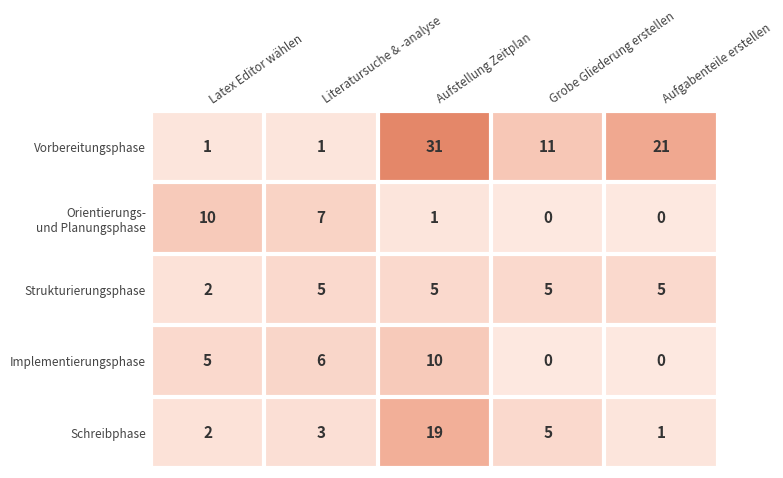

At which label does Implementierungsphase reach its peak?

Aufstellung Zeitplan